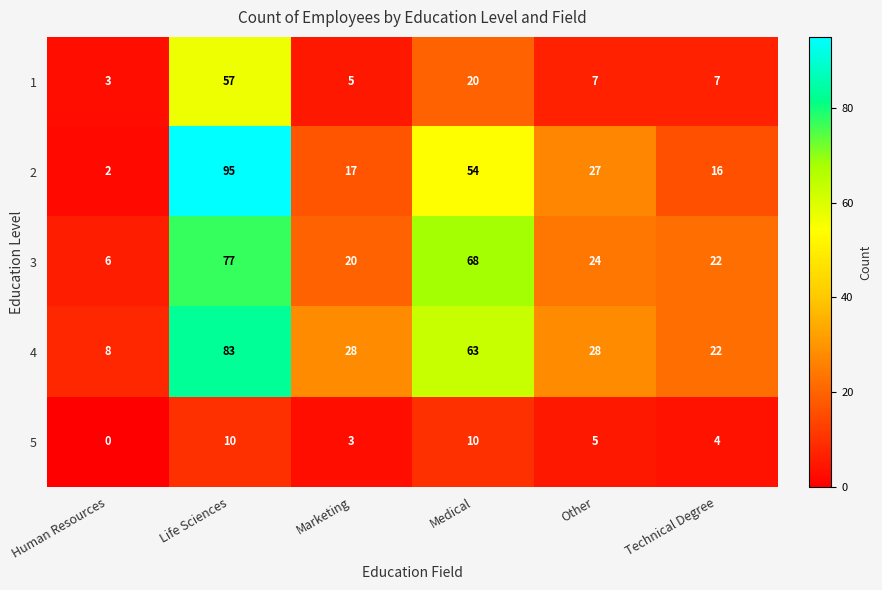

Which label corresponds to the largest value in the chart?

Life Sciences